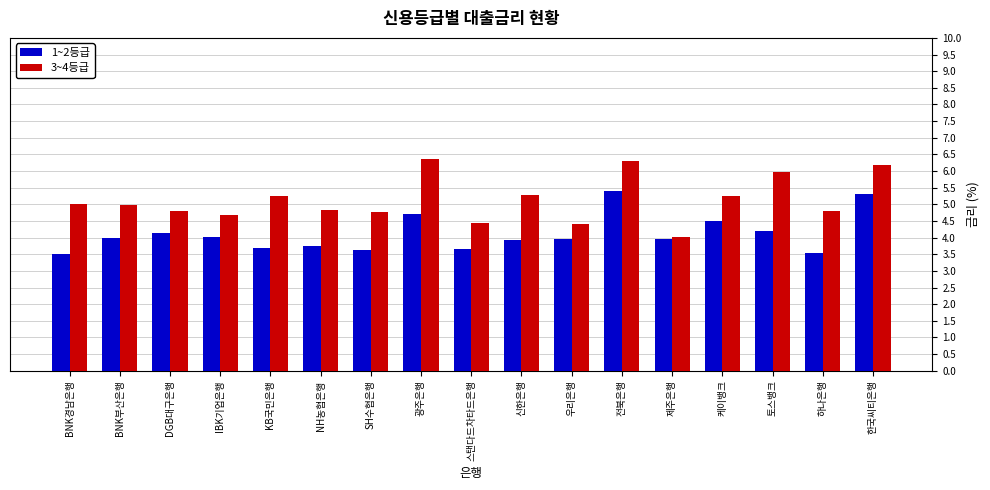

What is the sum of all 1~2등급 values?

69.9